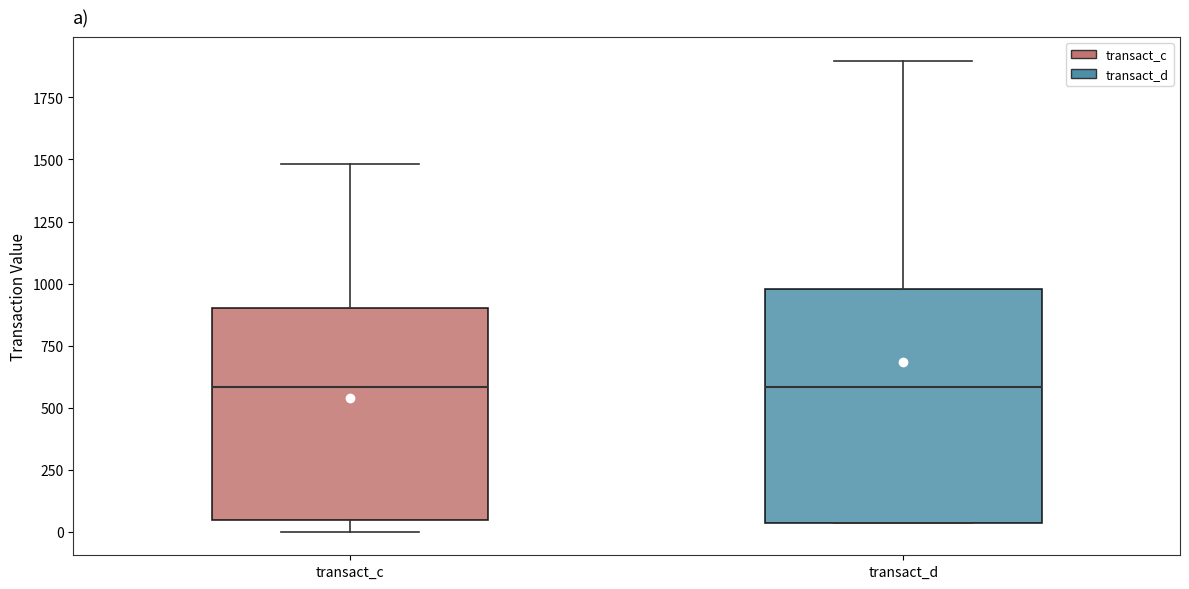

Reading left to right, read every box against the y-axis: the position of its median line, the range the box covers, and the ends of its whiskers. The values are not printed on the chart, so give them approximately, as read against the axis.

transact_c: median 600, box 50 to 900, whiskers 0 to 1500
transact_d: median 600, box 50 to 1000, whiskers 50 to 1900